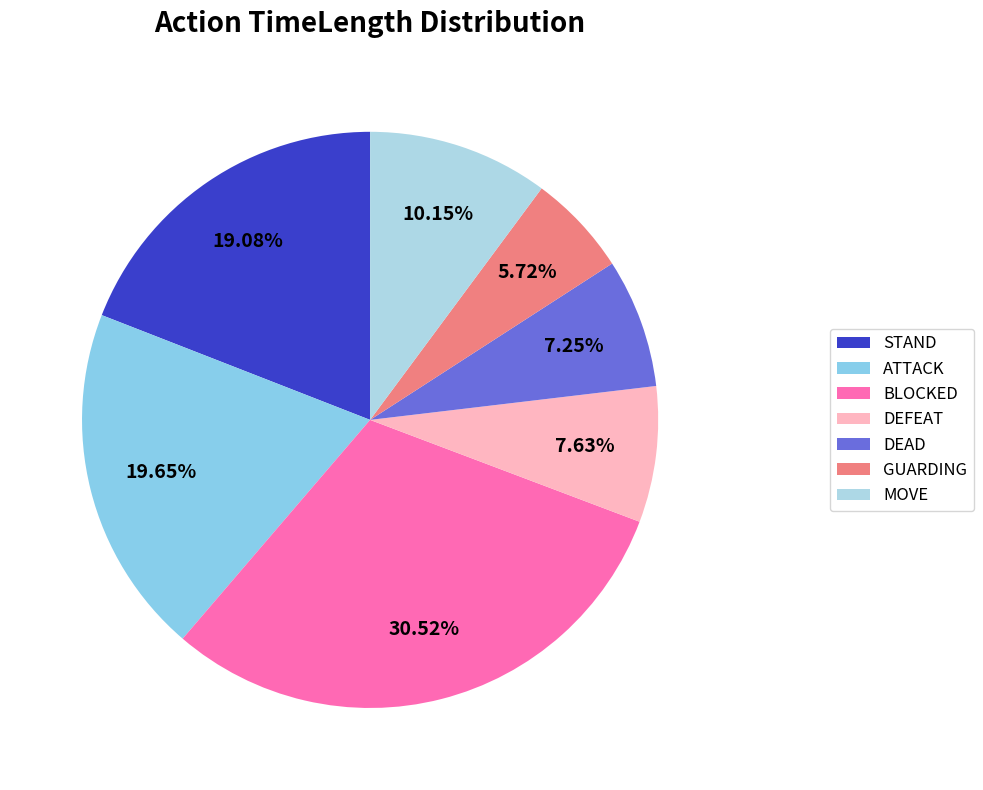

To the nearest percent, what percentage of the pie is MOVE?

10%